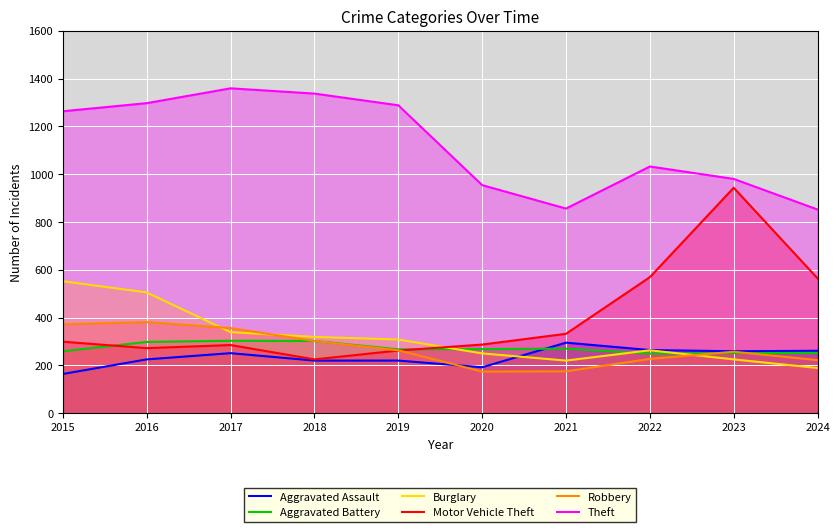

Is the value of Theft at 2021 greater than the value of Burglary at 2019?

Yes